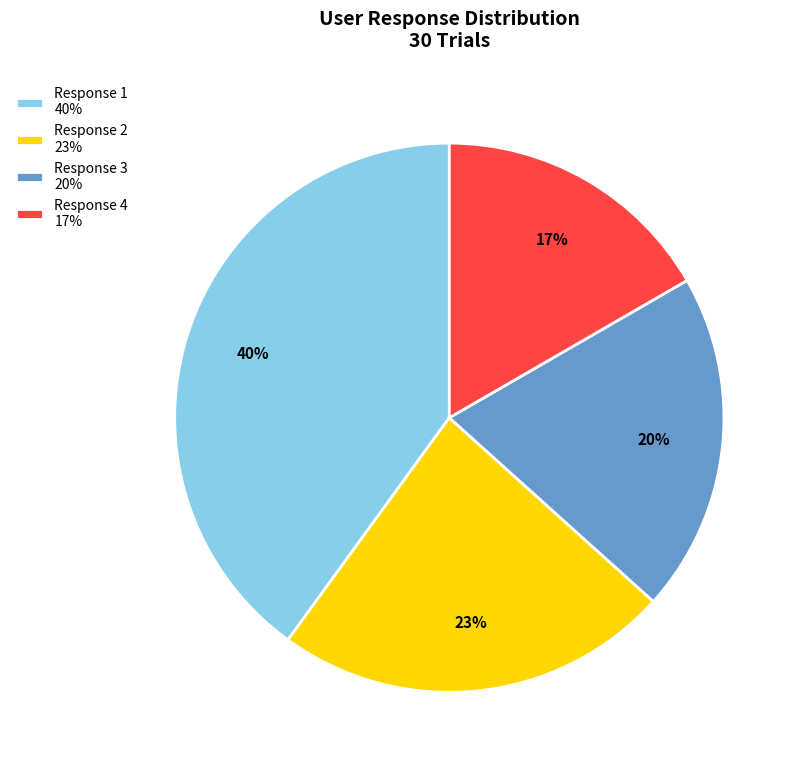

Is it true that Response 3 20% is 34% of the pie?

False